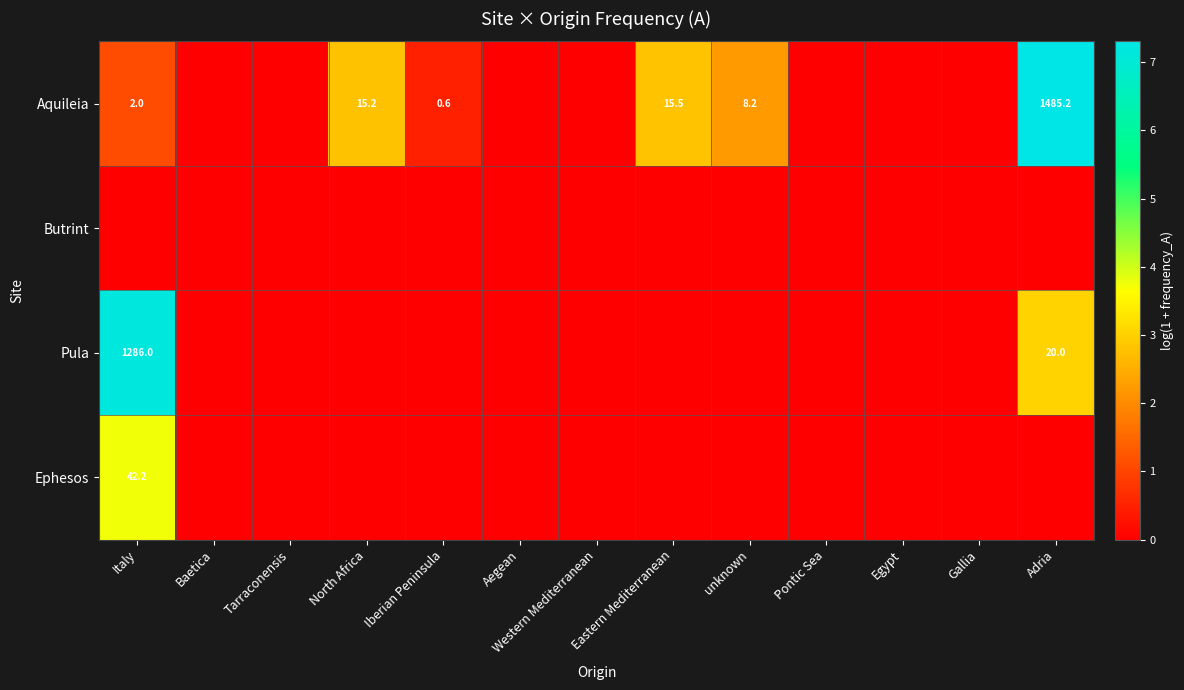

True or false: Pula has a value of 10.1 at Adria.

False